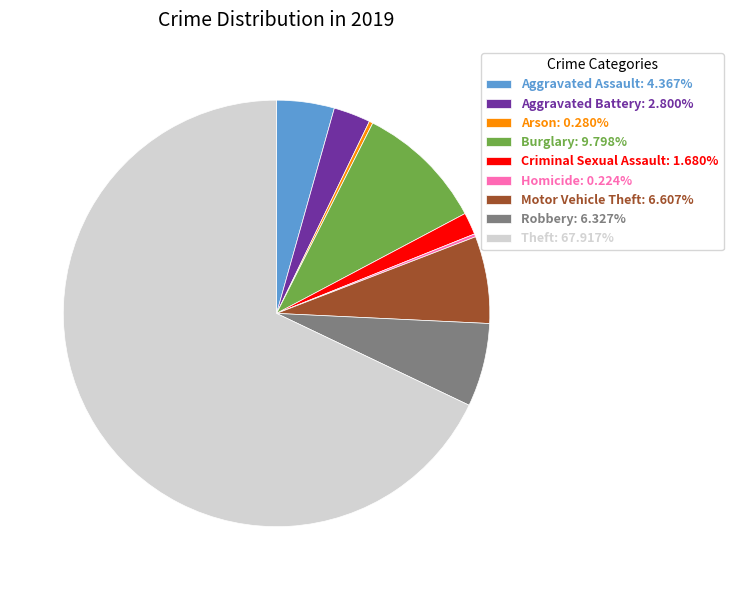

True or false: Aggravated Assault accounts for 4% of the total.

True